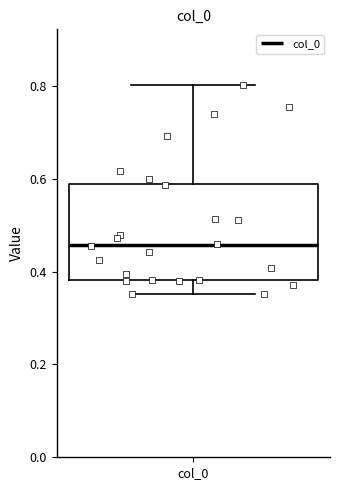

Where is the upper edge of the box for col_0 on the y-axis? The values are not printed on the chart, so give them approximately, as read against the axis.

0.58